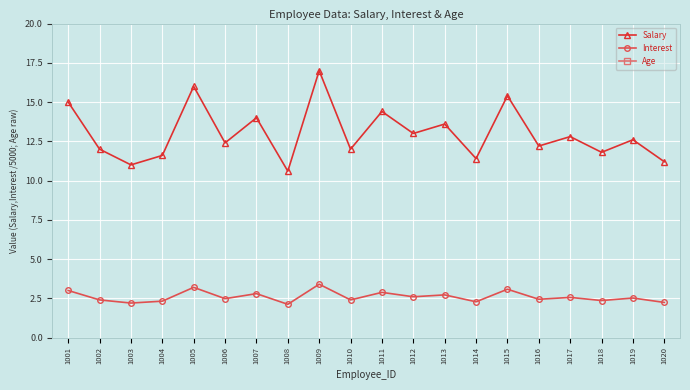

Reading right to left, list all the values displayed in this chart.

Salary: 1020=11.2	1019=12.6	1018=11.8	1017=12.8	1016=12.2	1015=15.4	1014=11.4	1013=13.6	1012=13.0	1011=14.4	1010=12.0	1009=17.0	1008=10.6	1007=14.0	1006=12.4	1005=16.0	1004=11.6	1003=11.0	1002=12.0	1001=15.0
Interest: 1020=2.2	1019=2.5	1018=2.4	1017=2.6	1016=2.4	1015=3.1	1014=2.3	1013=2.7	1012=2.6	1011=2.9	1010=2.4	1009=3.4	1008=2.1	1007=2.8	1006=2.5	1005=3.2	1004=2.3	1003=2.2	1002=2.4	1001=3.0
Age: 1020=29.0	1019=36.0	1018=33.0	1017=41.0	1016=26.0	1015=34.0	1014=32.0	1013=40.0	1012=27.0	1011=39.0	1010=31.0	1009=38.0	1008=29.0	1007=33.0	1006=37.0	1005=45.0	1004=30.0	1003=42.0	1002=28.0	1001=35.0